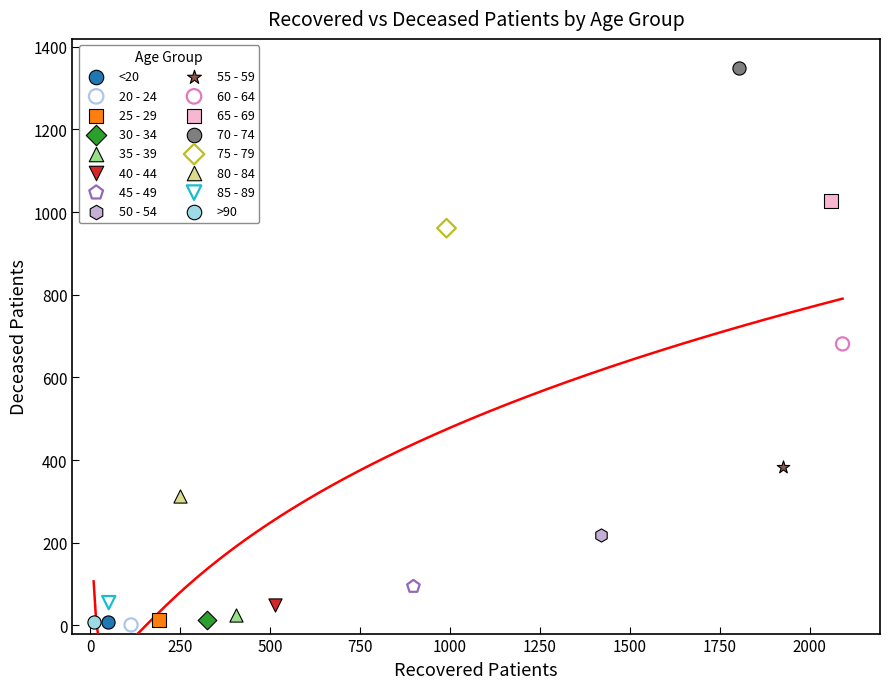

What are all the series names shown in the legend?

<20, 20 - 24, 25 - 29, 30 - 34, 35 - 39, 40 - 44, 45 - 49, 50 - 54, 55 - 59, 60 - 64, 65 - 69, 70 - 74, 75 - 79, 80 - 84, 85 - 89, >90